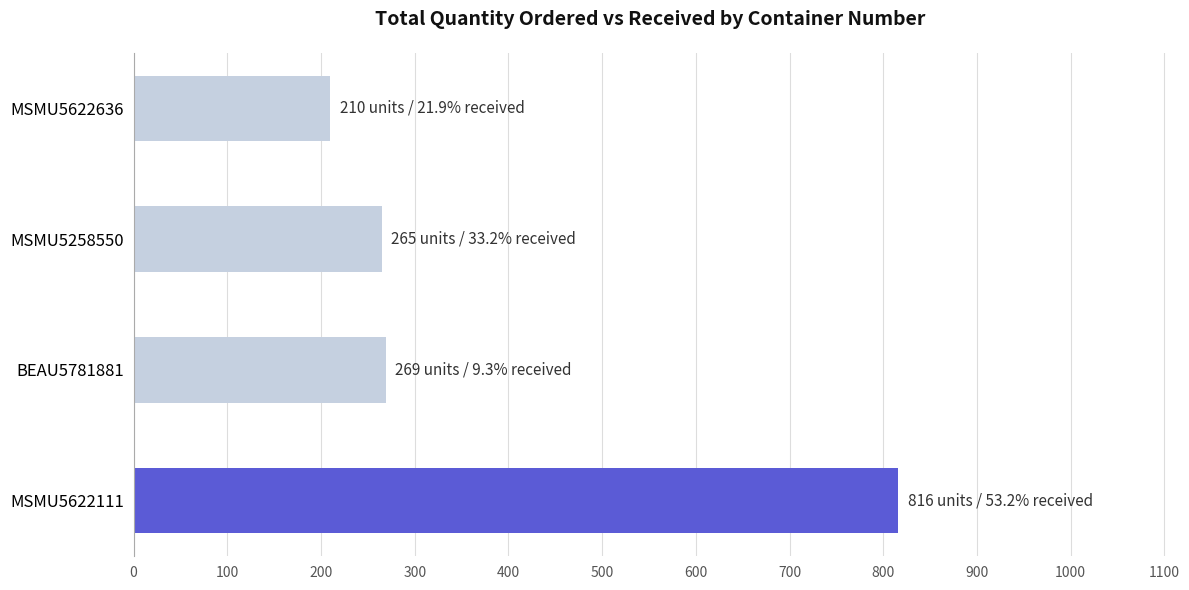

What is the ratio of the value at BEAU5781881 to the value at MSMU5622636?

1.3